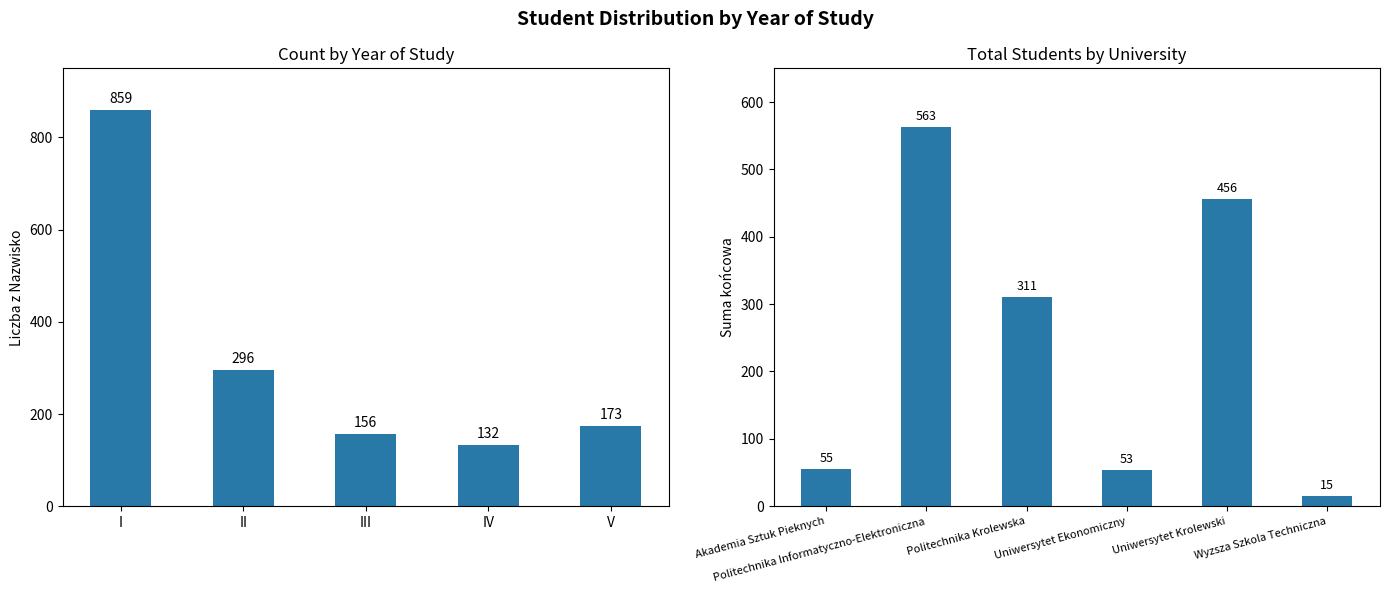

Does the chart contain any negative values?

No